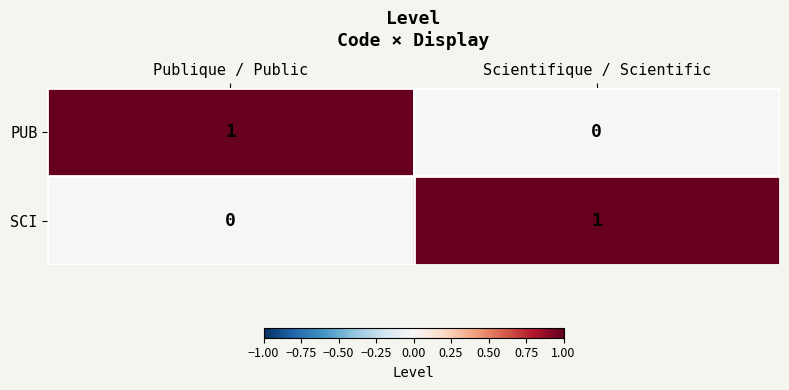

At which label is PUB closest to 0?

Scientifique / Scientific